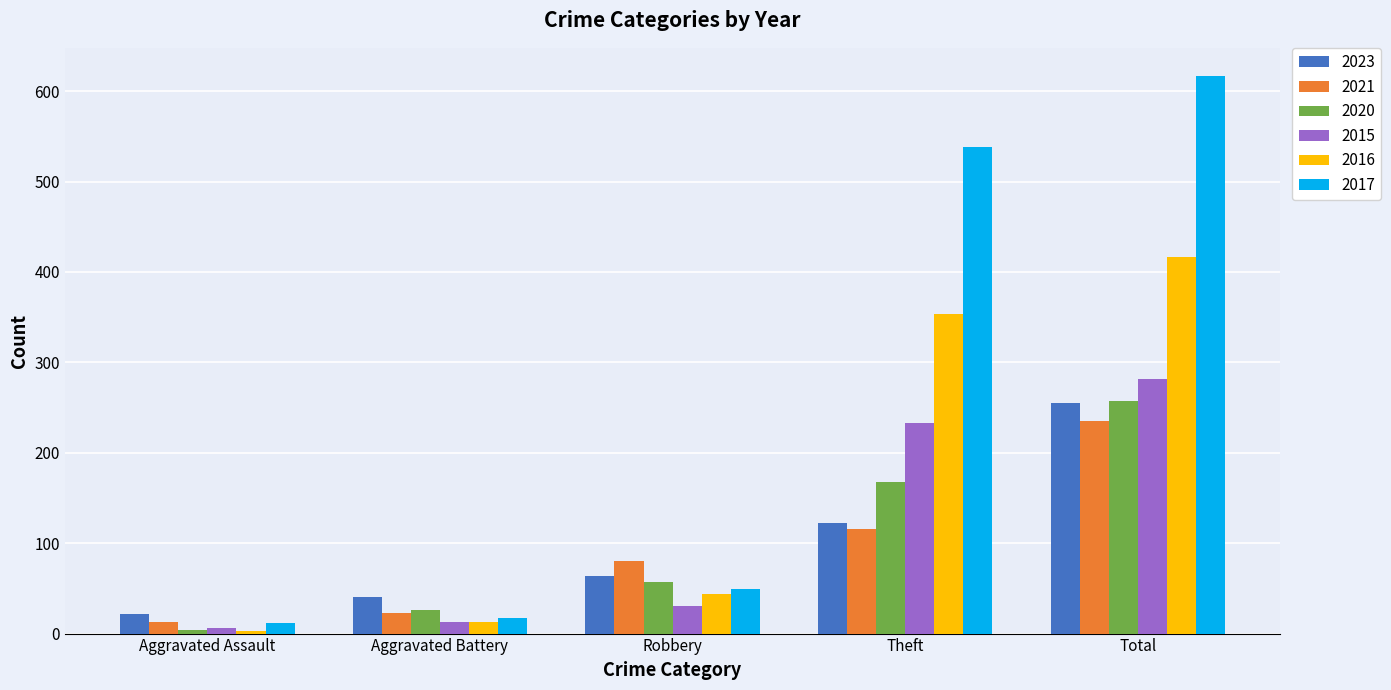

How many series are shown in this chart?

6